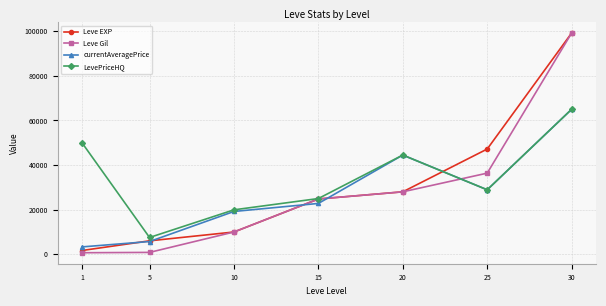

The value of LevePriceHQ at 1 is 50000. True or false?

True